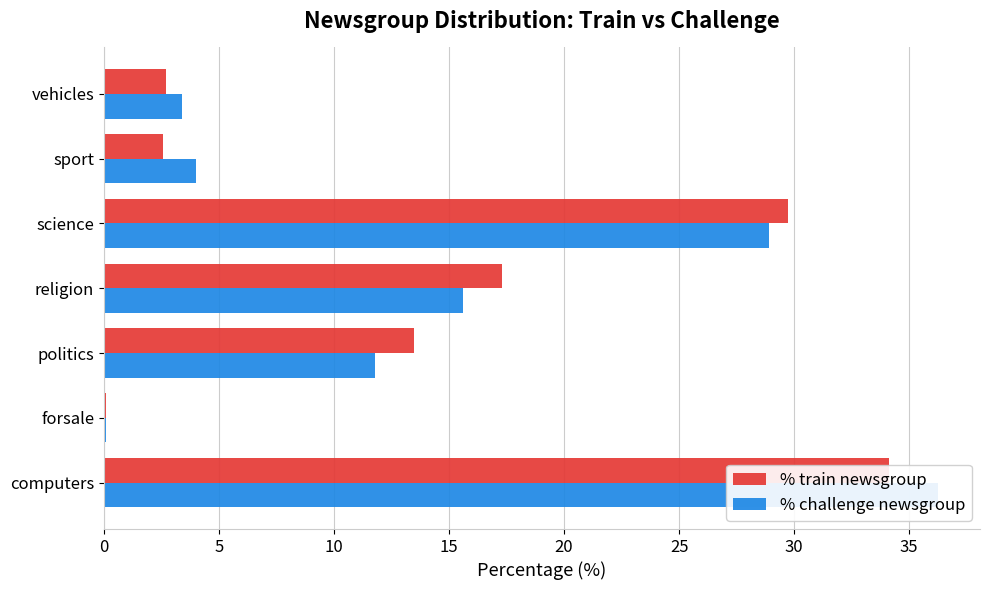

How many bars are there in each group?

2